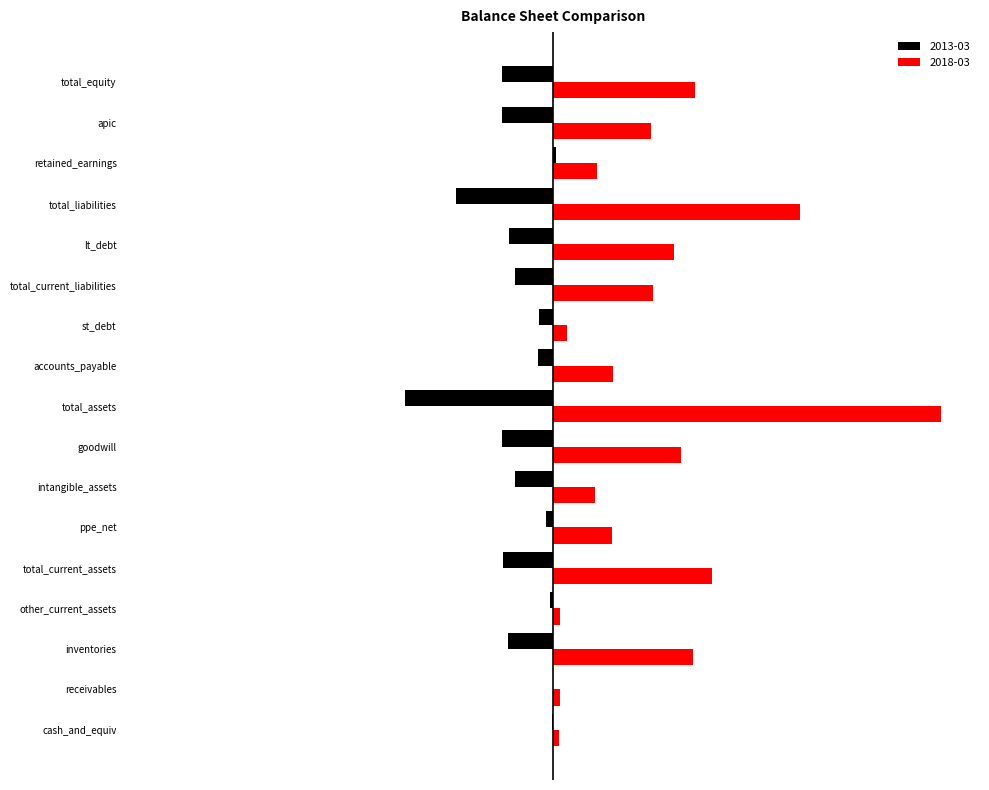

What is the label of the 2nd bar from the left?

receivables